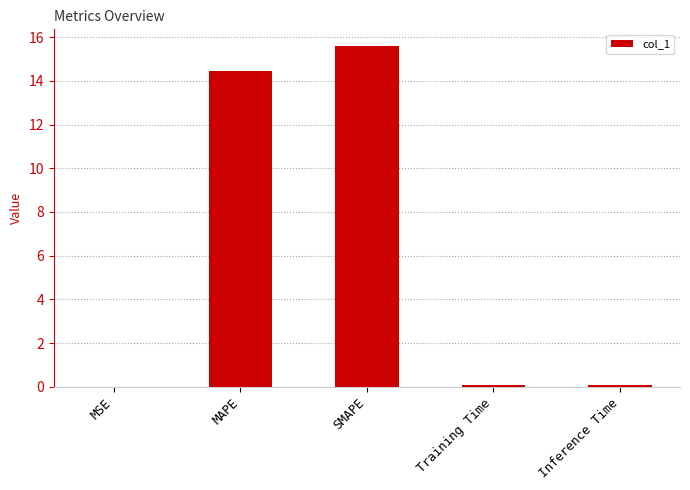

What is the sum of all values?

30.2